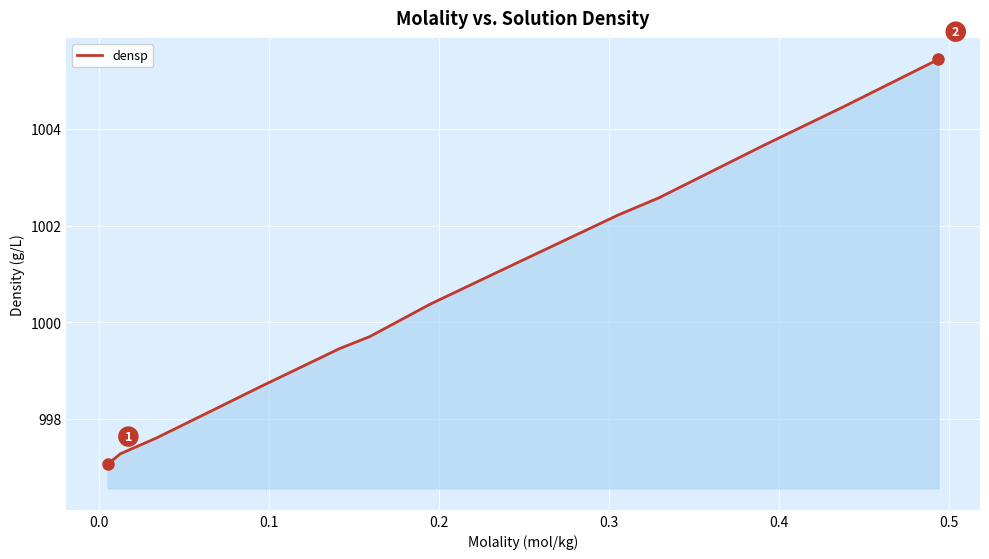

The value at 0.4 is 1479.9. True or false?

False